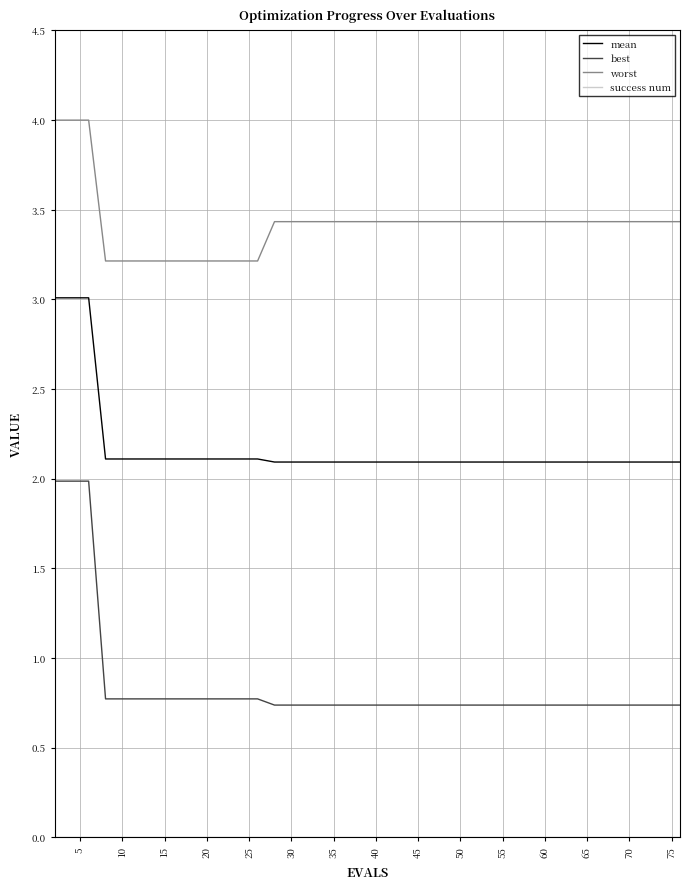

What is the difference between the maximum and minimum values in the best series?

1.2